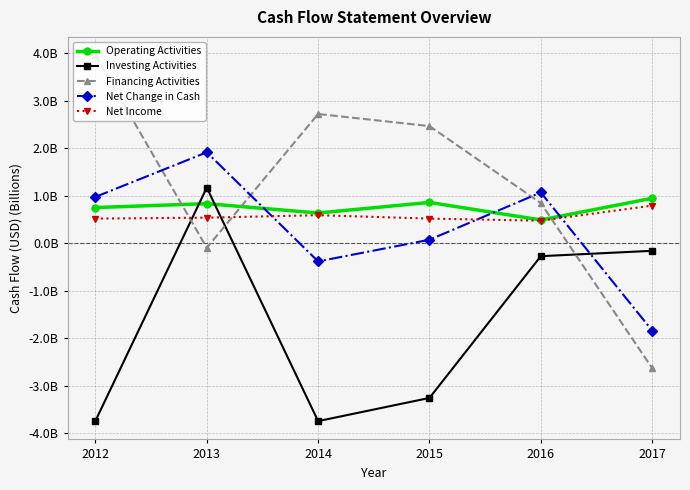

The value of Net Change in Cash at 2012 is 1.0. True or false?

True